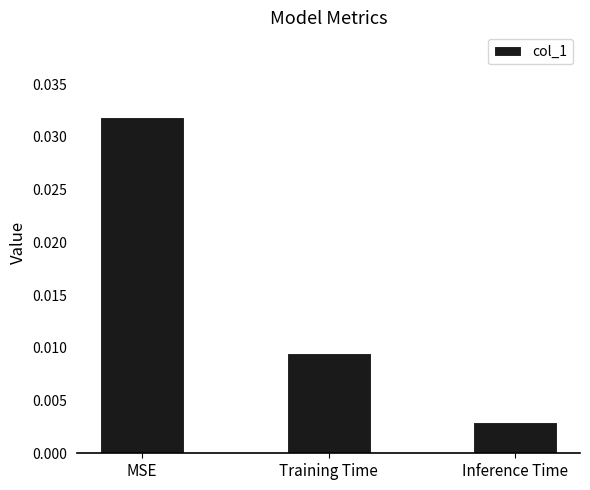

What is the label of the 2nd bar from the left?

Training Time